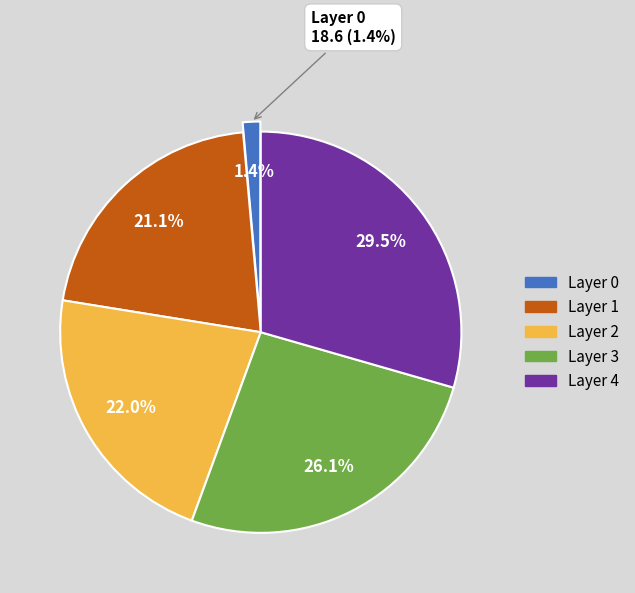

To the nearest percent, what is the combined percentage of 3 and 4?

56%